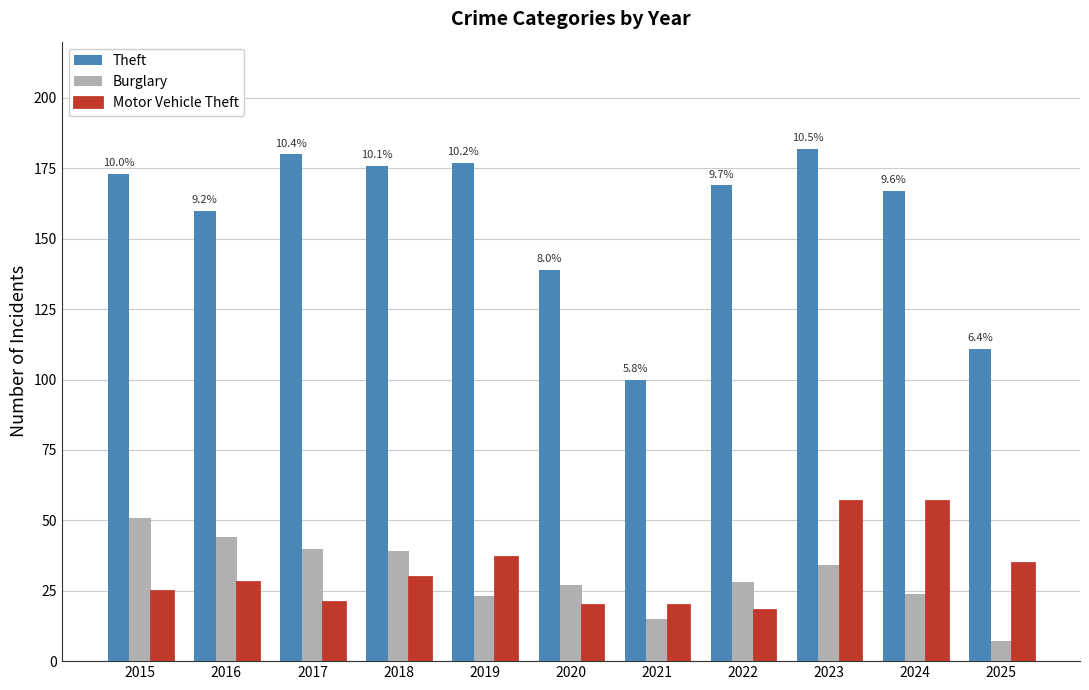

What is the difference between the maximum and minimum values in the Theft series?

82